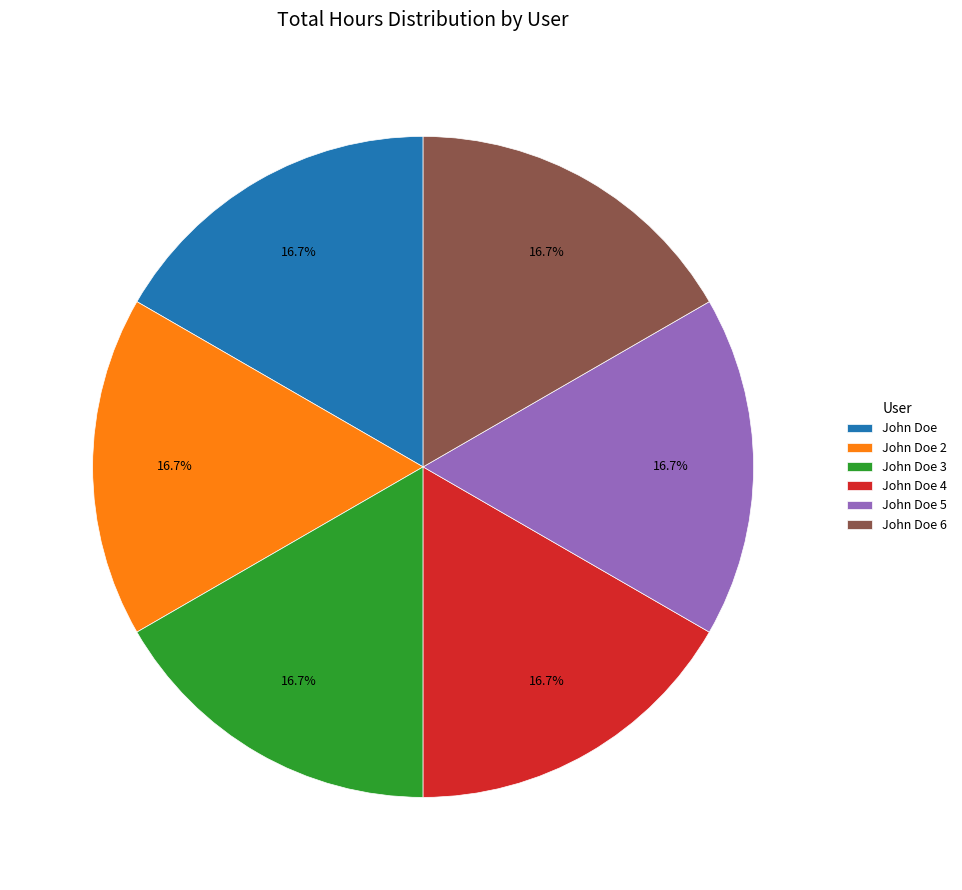

Does John Doe 5 represent more than half of the total?

No